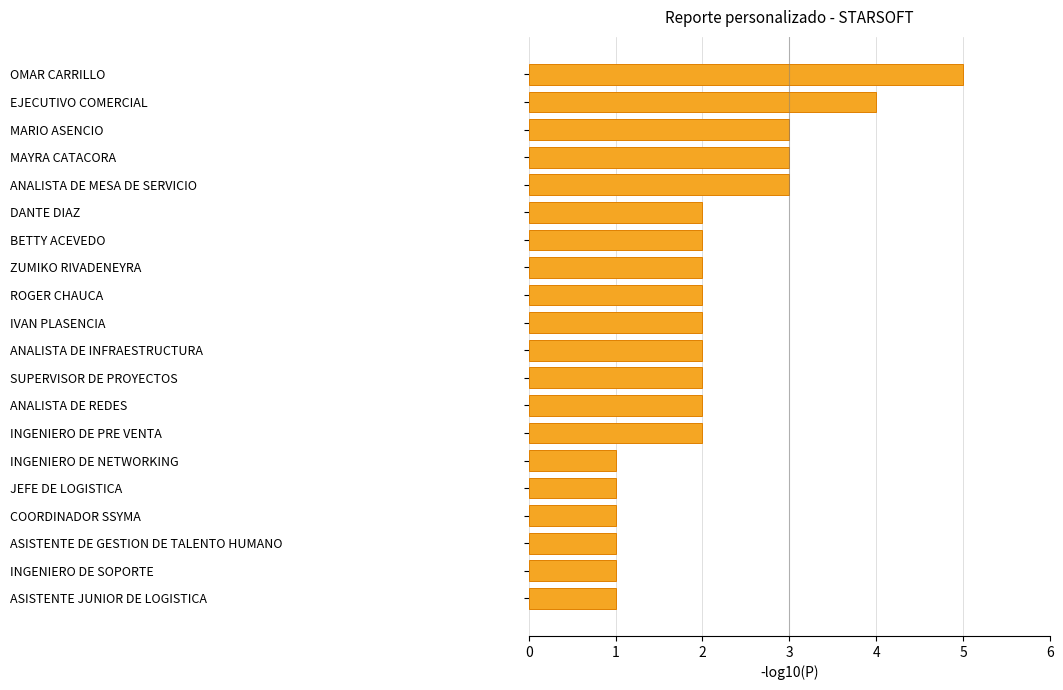

Between ZUMIKO RIVADENEYRA and ASISTENTE JUNIOR DE LOGISTICA, which is larger?

ZUMIKO RIVADENEYRA